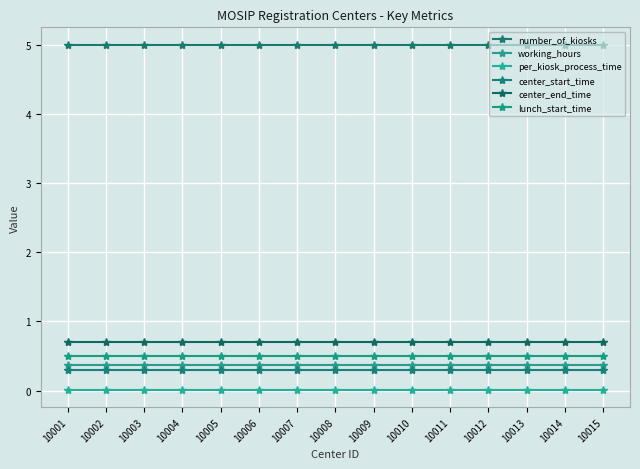

Does the chart have visible grid lines?

Yes